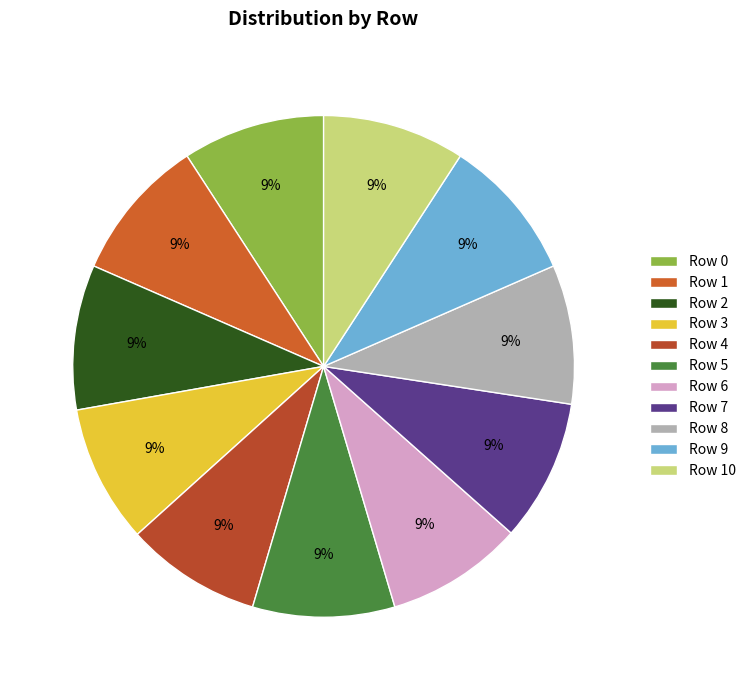

Is it true that Row 3 is 2% of the pie?

False